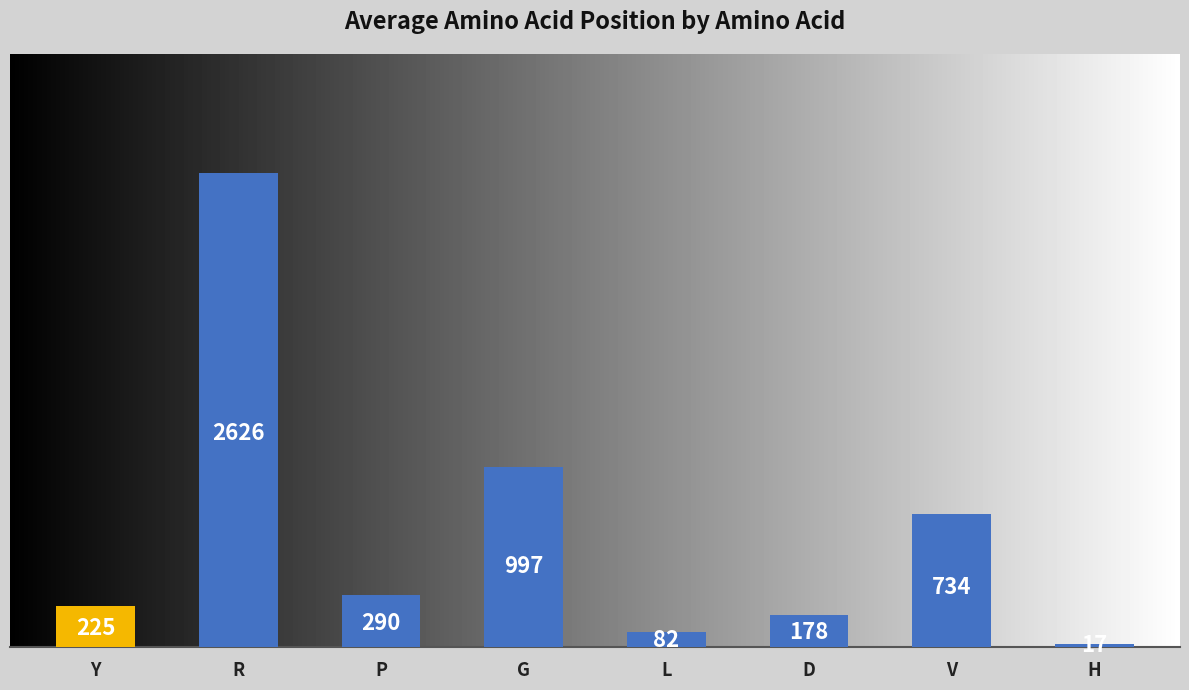

List the labels in order of value, largest first.

R, G, V, P, Y, D, L, H